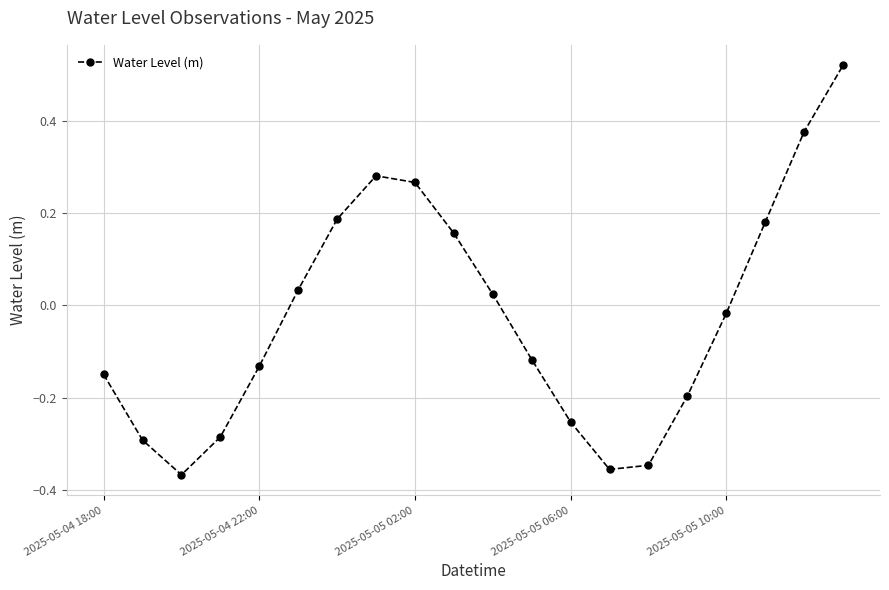

What is the difference between the maximum and minimum values?

0.9